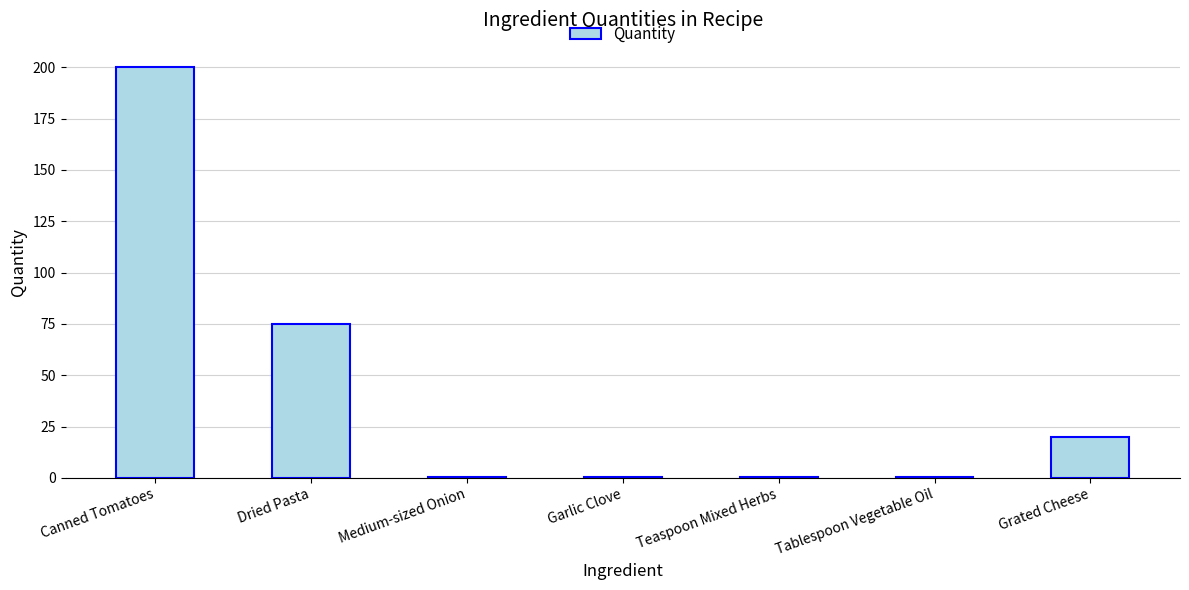

Is it true that the value at Canned Tomatoes is 200.0?

True